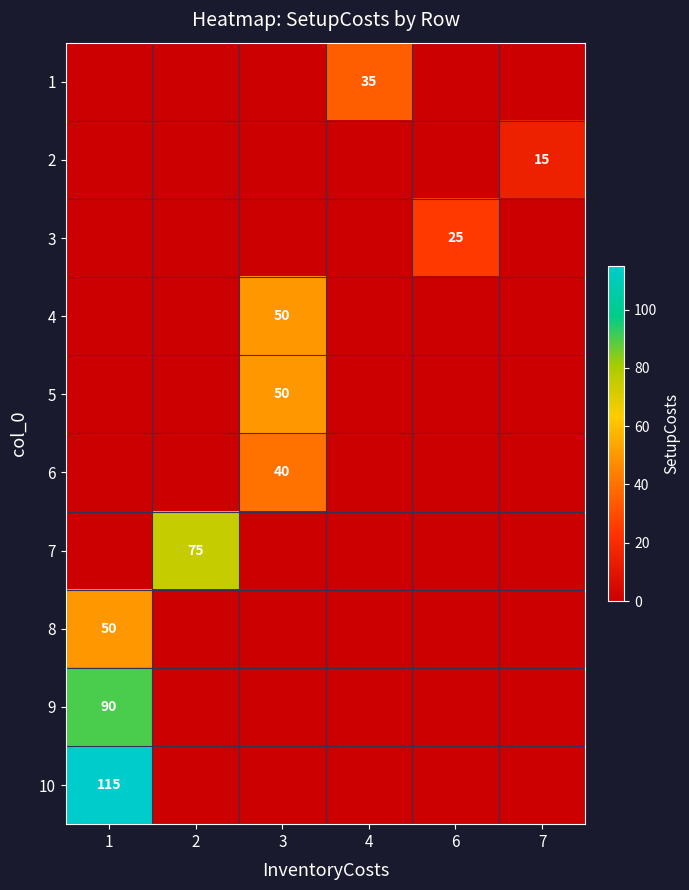

At which label does row_6 reach its peak?

2